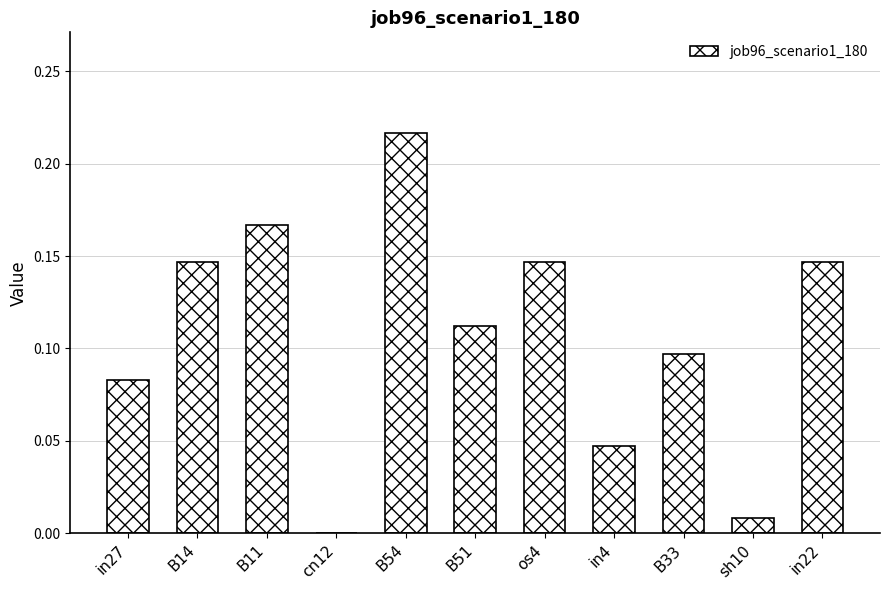

True or false: the data shows 0.0 at os4.

False